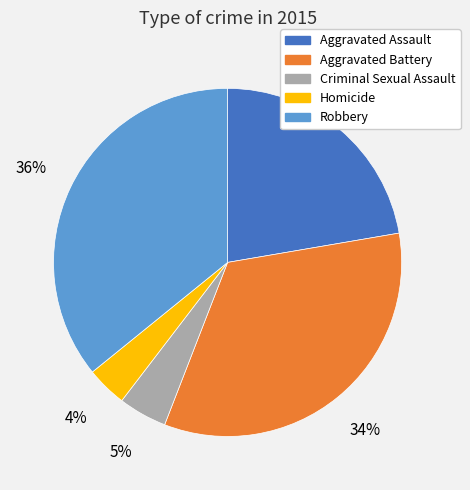

Combined, do Homicide and Criminal Sexual Assault account for over 50%?

No